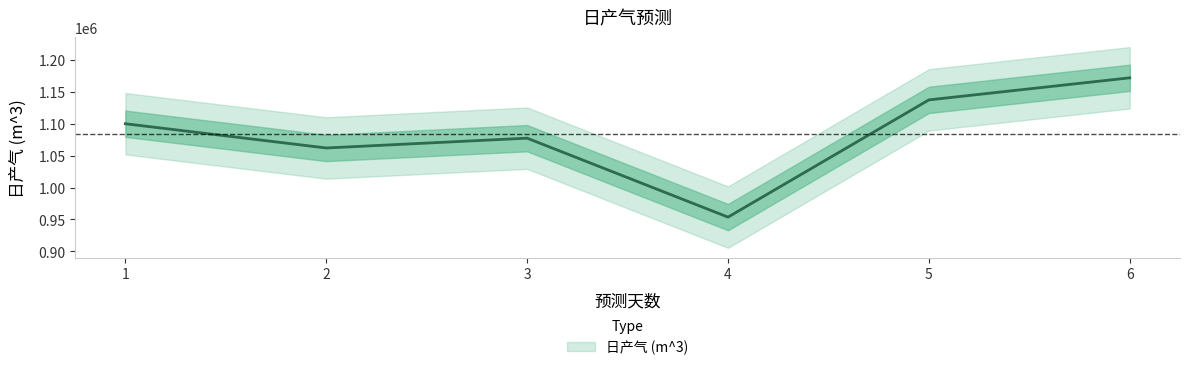

How many values exceed 1100134?

3